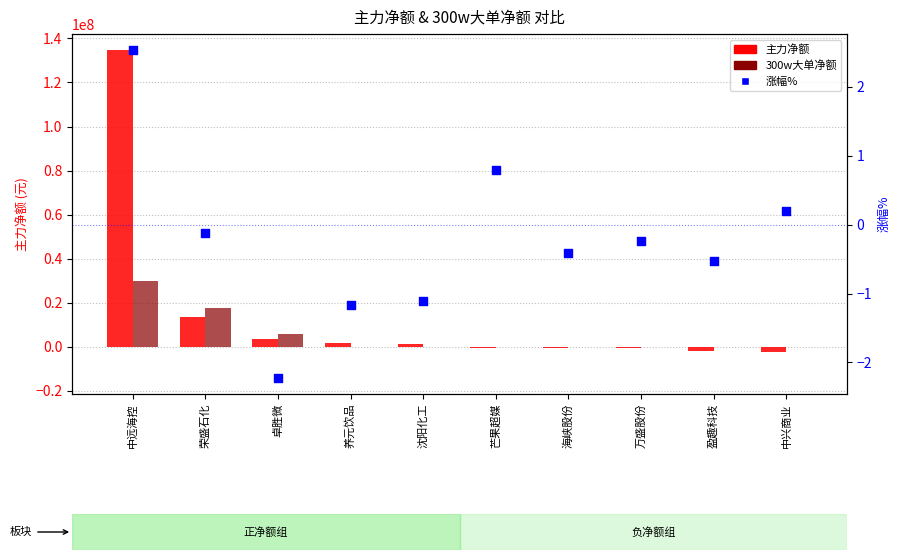

What is the total value across all series at 海峡股份?

-501314.4